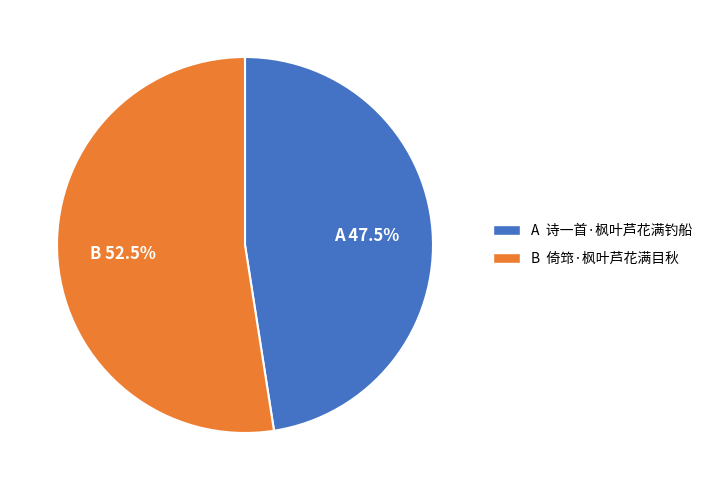

How many segments does this pie chart have?

2